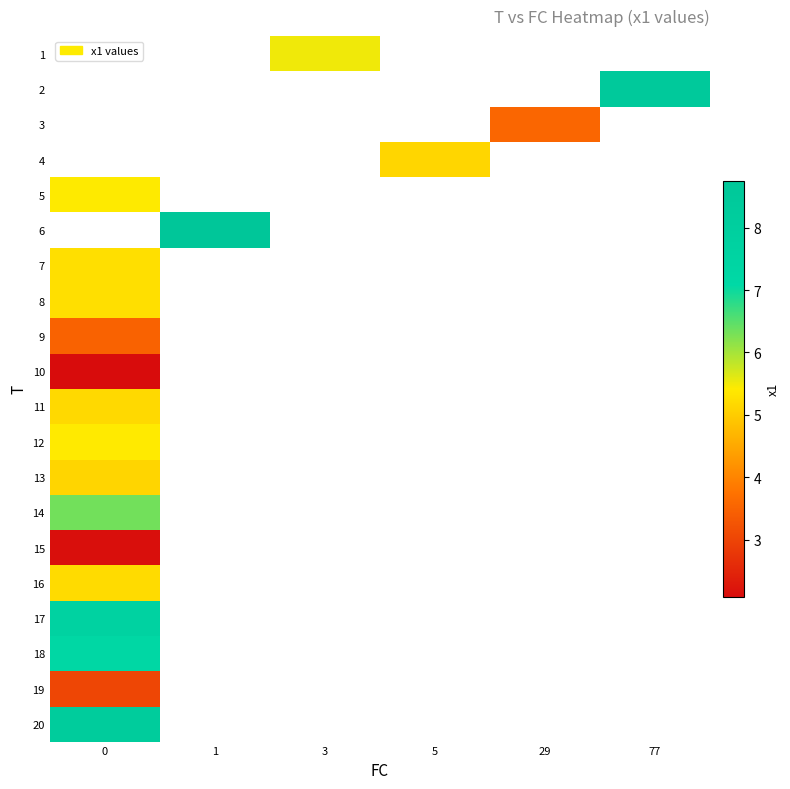

Count the number of categories in the chart.

6